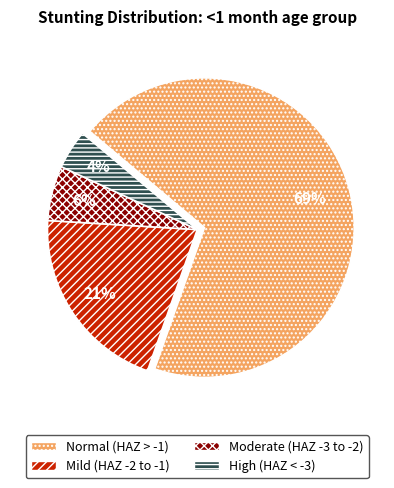

Does any single category account for the majority?

Yes